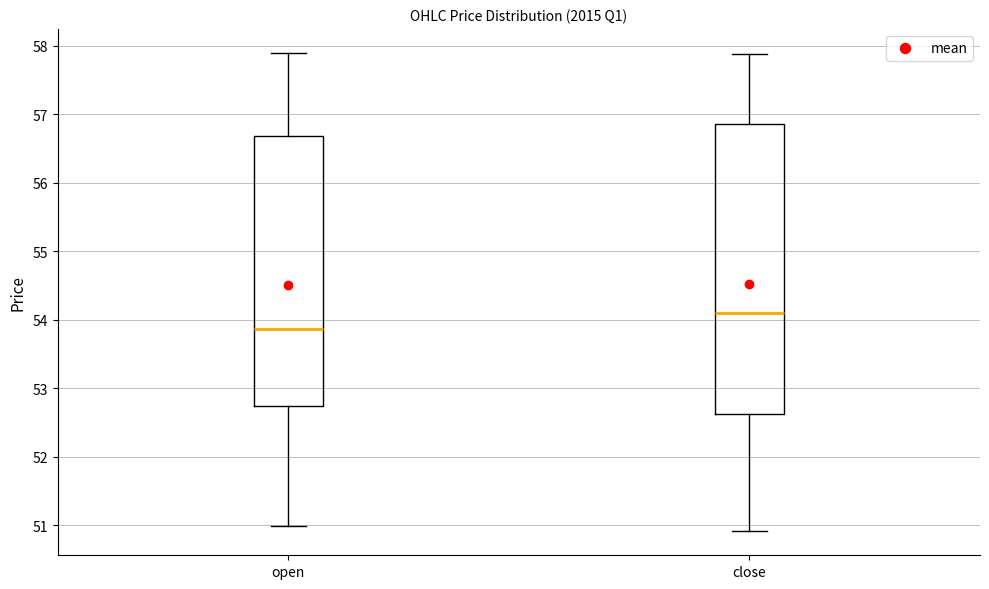

Which box is the tallest, from its lower edge to its upper edge?

close